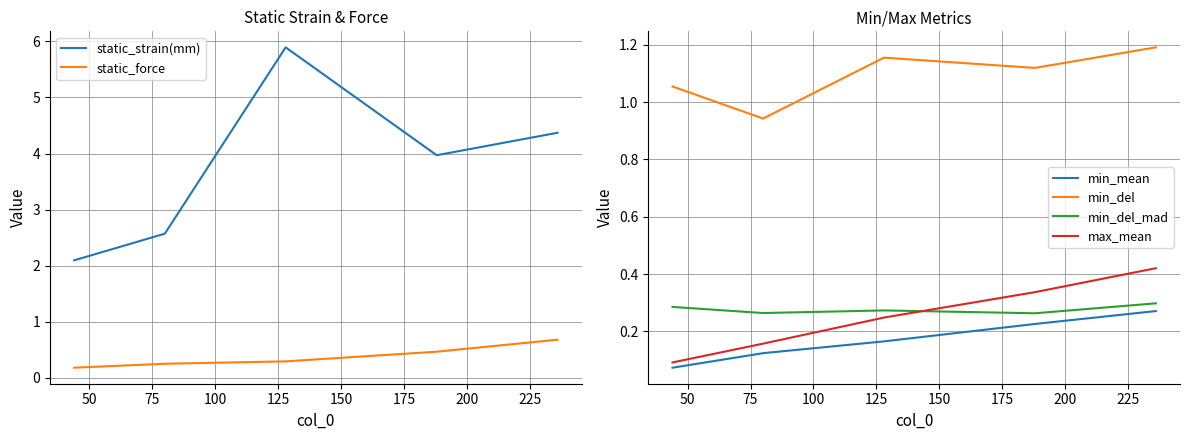

True or false: min_del_mad and min_mean intersect in this chart.

False